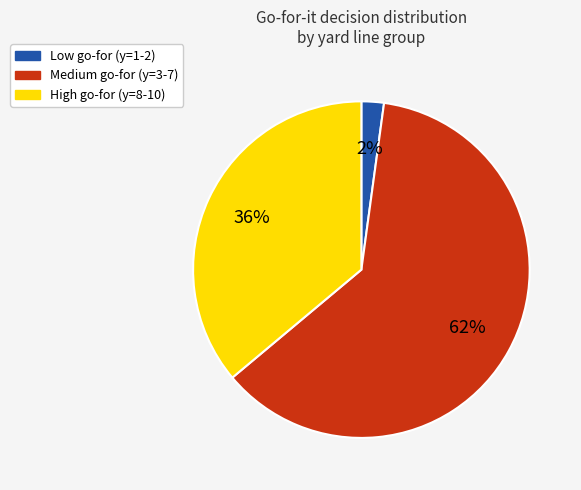

To the nearest percent, what is the difference between the largest and smallest slice percentages?

60%